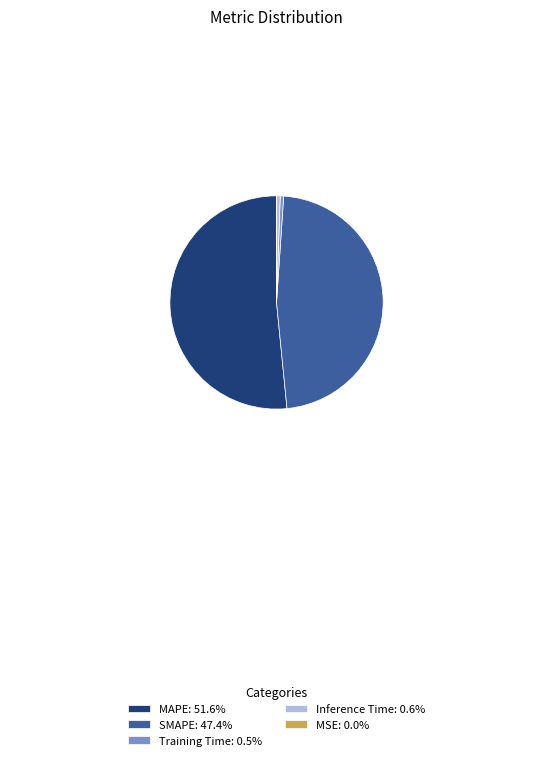

Is the sum of Training Time: 0.5% and Inference Time: 0.6% greater than half?

No